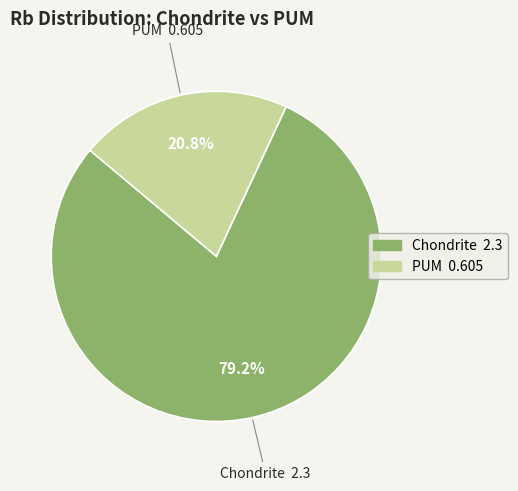

Does any single category account for the majority?

Yes